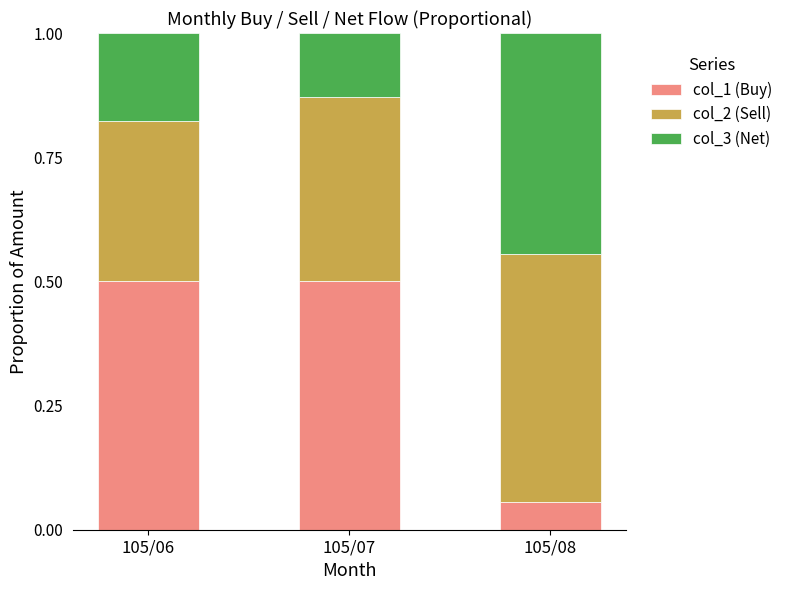

What is the total value across all series at 105/06?

1.0